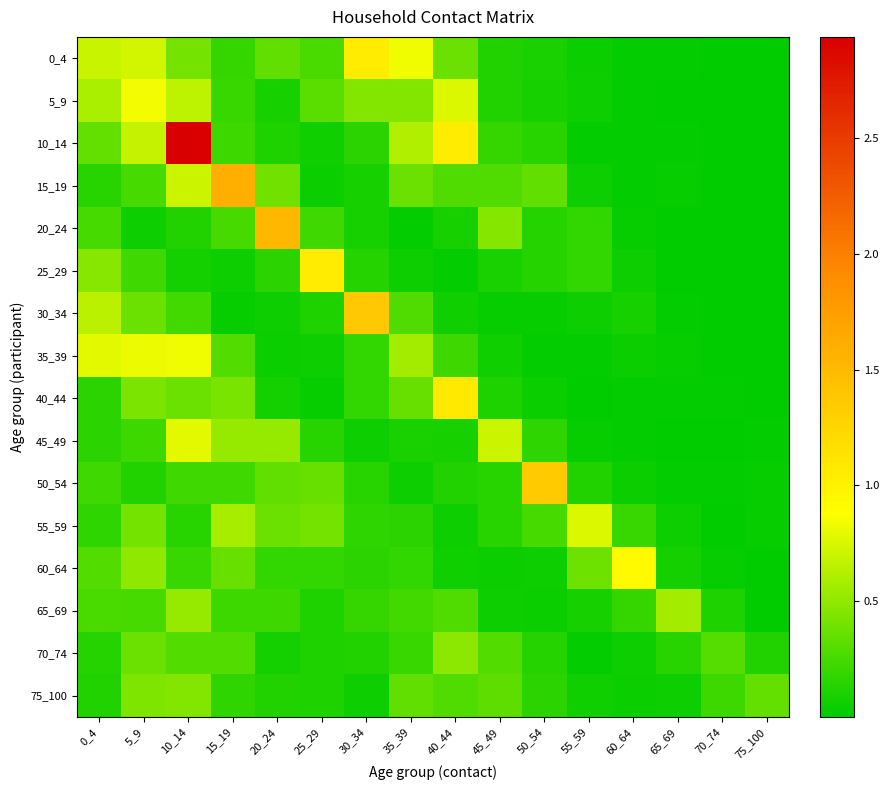

Reading left to right, what are all the values shown in this chart?

0_4: 0_4=0.7	5_9=0.7	10_14=0.4	15_19=0.2	20_24=0.3	25_29=0.3	30_34=1.0	35_39=0.8	40_44=0.4	45_49=0.1	50_54=0.1	55_59=0.0	60_64=0.0	65_69=0.0	70_74=0.0	75_100=0.0
5_9: 0_4=0.6	5_9=0.8	10_14=0.7	15_19=0.2	20_24=0.1	25_29=0.3	30_34=0.5	35_39=0.5	40_44=0.8	45_49=0.1	50_54=0.1	55_59=0.0	60_64=0.0	65_69=0.0	70_74=0.0	75_100=0.0
10_14: 0_4=0.4	5_9=0.7	10_14=2.9	15_19=0.2	20_24=0.1	25_29=0.1	30_34=0.2	35_39=0.6	40_44=1.1	45_49=0.2	50_54=0.1	55_59=0.0	60_64=0.0	65_69=0.0	70_74=0.0	75_100=0.0
15_19: 0_4=0.1	5_9=0.2	10_14=0.7	15_19=1.6	20_24=0.4	25_29=0.0	30_34=0.1	35_39=0.4	40_44=0.3	45_49=0.3	50_54=0.3	55_59=0.0	60_64=0.0	65_69=0.0	70_74=0.0	75_100=0.0
20_24: 0_4=0.3	5_9=0.1	10_14=0.1	15_19=0.2	20_24=1.5	25_29=0.2	30_34=0.1	35_39=0.0	40_44=0.1	45_49=0.5	50_54=0.1	55_59=0.2	60_64=0.0	65_69=0.0	70_74=0.0	75_100=0.0
25_29: 0_4=0.5	5_9=0.2	10_14=0.1	15_19=0.1	20_24=0.2	25_29=1.1	30_34=0.1	35_39=0.0	40_44=0.0	45_49=0.1	50_54=0.1	55_59=0.2	60_64=0.0	65_69=0.0	70_74=0.0	75_100=0.0
30_34: 0_4=0.7	5_9=0.4	10_14=0.2	15_19=0.0	20_24=0.0	25_29=0.1	30_34=1.4	35_39=0.3	40_44=0.1	45_49=0.0	50_54=0.0	55_59=0.1	60_64=0.1	65_69=0.0	70_74=0.0	75_100=0.0
35_39: 0_4=0.8	5_9=0.8	10_14=0.8	15_19=0.3	20_24=0.0	25_29=0.1	30_34=0.2	35_39=0.6	40_44=0.2	45_49=0.1	50_54=0.0	55_59=0.0	60_64=0.0	65_69=0.0	70_74=0.0	75_100=0.0
40_44: 0_4=0.2	5_9=0.4	10_14=0.4	15_19=0.4	20_24=0.1	25_29=0.0	30_34=0.2	35_39=0.4	40_44=1.1	45_49=0.1	50_54=0.0	55_59=0.0	60_64=0.0	65_69=0.0	70_74=0.0	75_100=0.0
45_49: 0_4=0.2	5_9=0.2	10_14=0.8	15_19=0.5	20_24=0.5	25_29=0.1	30_34=0.1	35_39=0.1	40_44=0.1	45_49=0.7	50_54=0.2	55_59=0.0	60_64=0.0	65_69=0.0	70_74=0.0	75_100=0.0
50_54: 0_4=0.2	5_9=0.1	10_14=0.2	15_19=0.2	20_24=0.3	25_29=0.4	30_34=0.1	35_39=0.1	40_44=0.1	45_49=0.1	50_54=1.4	55_59=0.1	60_64=0.0	65_69=0.0	70_74=0.0	75_100=0.0
55_59: 0_4=0.2	5_9=0.4	10_14=0.1	15_19=0.6	20_24=0.4	25_29=0.4	30_34=0.2	35_39=0.2	40_44=0.1	45_49=0.1	50_54=0.2	55_59=0.8	60_64=0.2	65_69=0.1	70_74=0.0	75_100=0.0
60_64: 0_4=0.3	5_9=0.5	10_14=0.2	15_19=0.4	20_24=0.2	25_29=0.2	30_34=0.2	35_39=0.2	40_44=0.1	45_49=0.0	50_54=0.0	55_59=0.4	60_64=0.9	65_69=0.1	70_74=0.0	75_100=0.0
65_69: 0_4=0.3	5_9=0.2	10_14=0.5	15_19=0.2	20_24=0.2	25_29=0.1	30_34=0.2	35_39=0.2	40_44=0.3	45_49=0.1	50_54=0.0	55_59=0.1	60_64=0.2	65_69=0.6	70_74=0.1	75_100=0.0
70_74: 0_4=0.1	5_9=0.4	10_14=0.3	15_19=0.3	20_24=0.1	25_29=0.1	30_34=0.1	35_39=0.2	40_44=0.5	45_49=0.3	50_54=0.1	55_59=0.0	60_64=0.1	65_69=0.1	70_74=0.3	75_100=0.1
75_100: 0_4=0.1	5_9=0.4	10_14=0.5	15_19=0.2	20_24=0.1	25_29=0.1	30_34=0.1	35_39=0.3	40_44=0.3	45_49=0.3	50_54=0.2	55_59=0.1	60_64=0.0	65_69=0.0	70_74=0.2	75_100=0.4